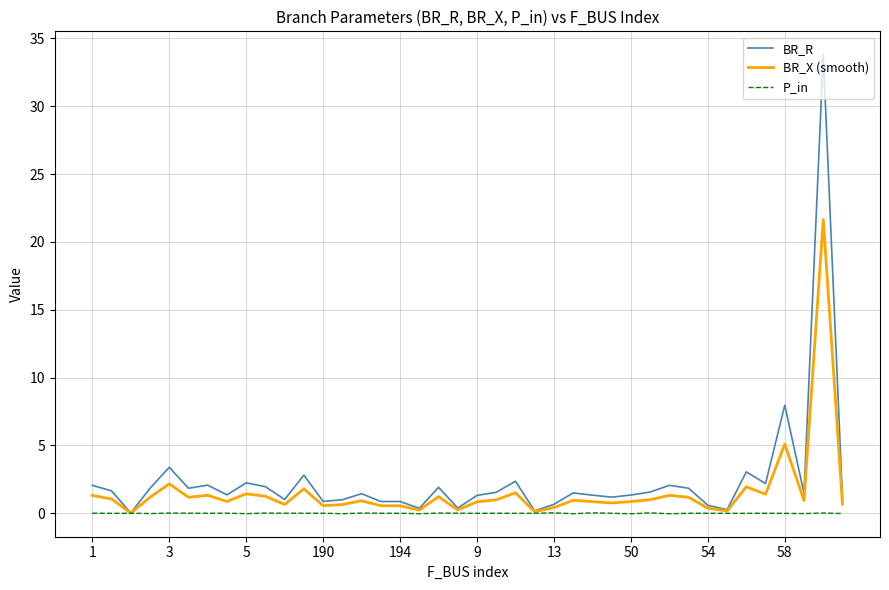

List the series in order of their peak value, highest first.

BR_R, BR_X (smooth), P_in